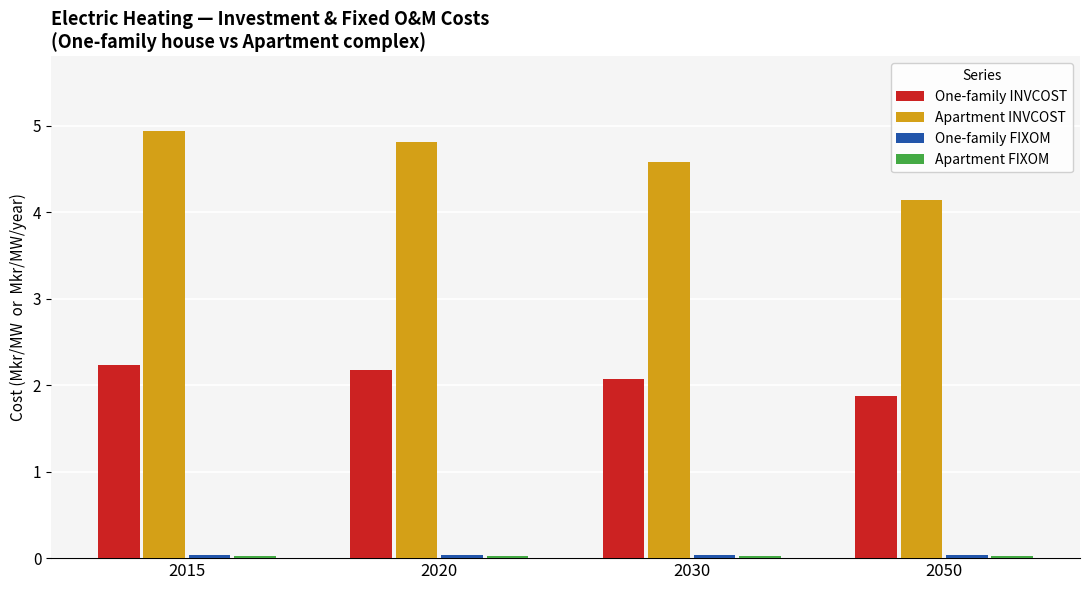

What is the highest value of the One-family INVCOST series?

2.2